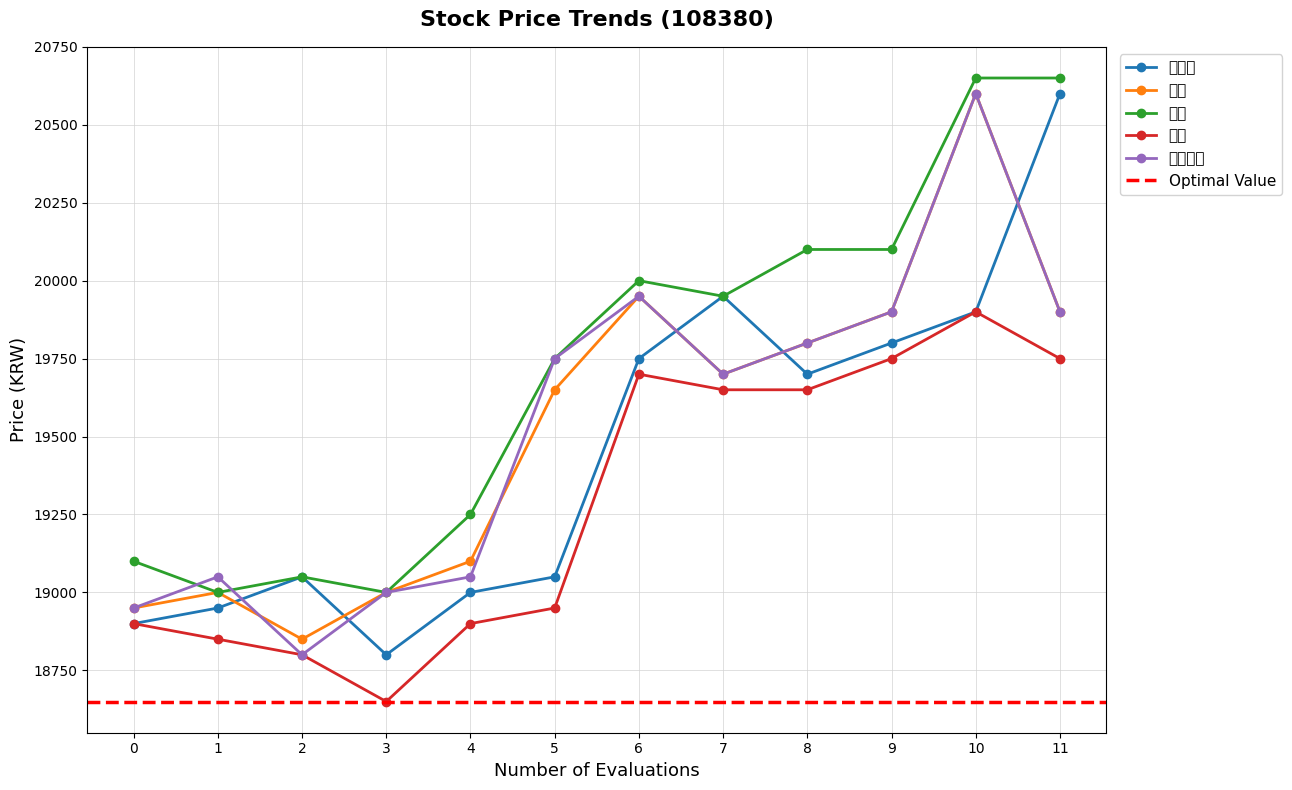

In 현재가, how many points are lower than both neighbors (excluding endpoints)?

2